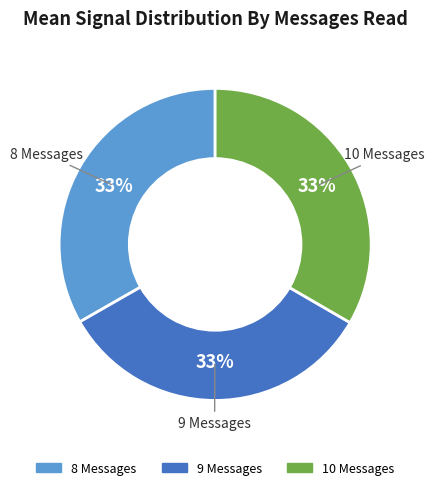

To the nearest percent, what is the average slice percentage?

33%